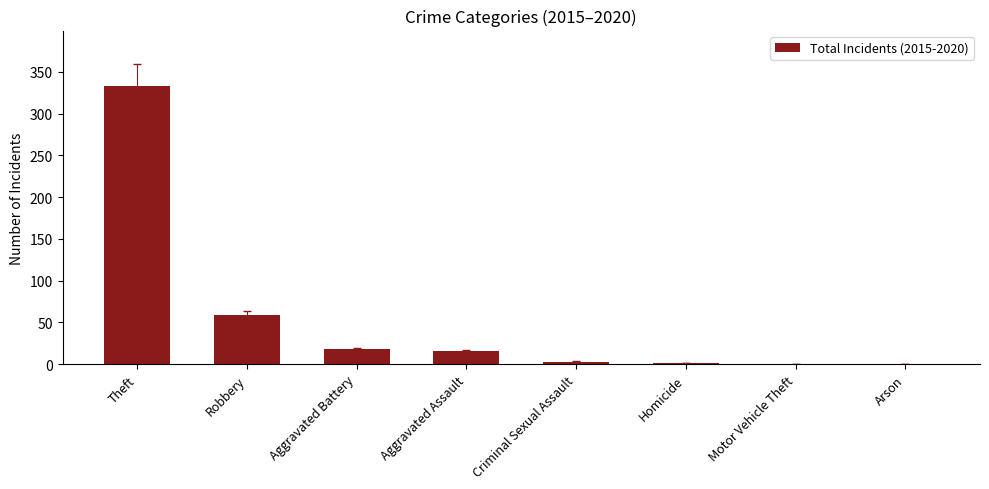

What is the change in value from Theft to Arson?

-333